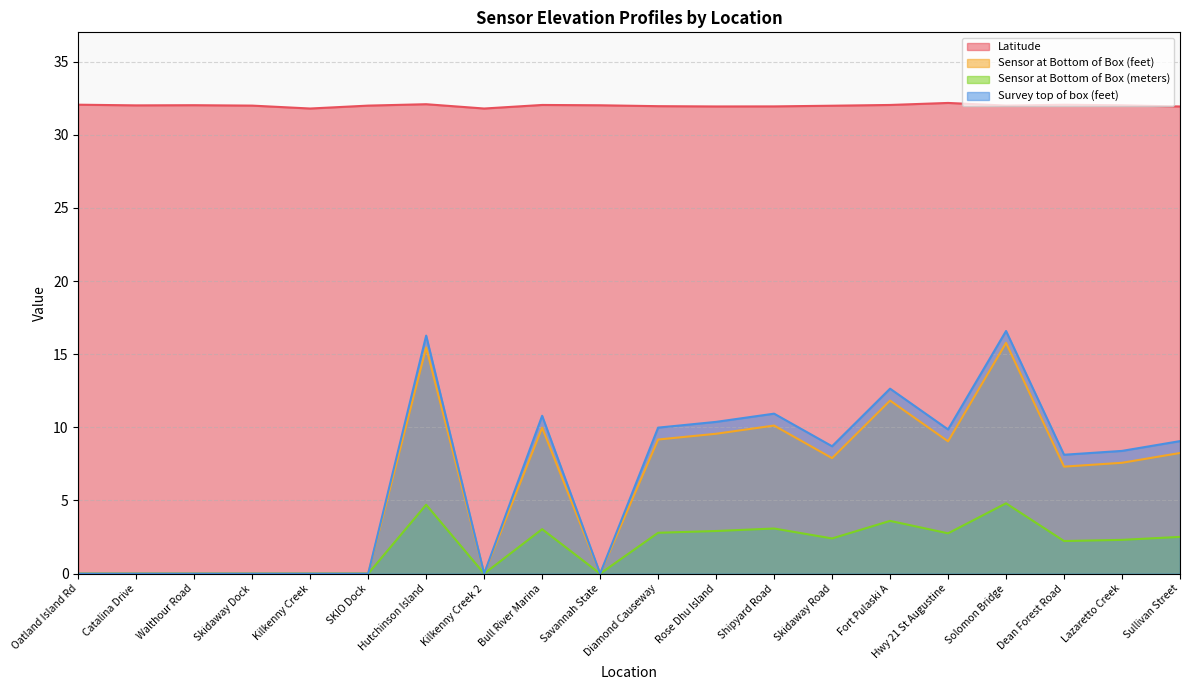

What is the greatest value displayed?

32.2